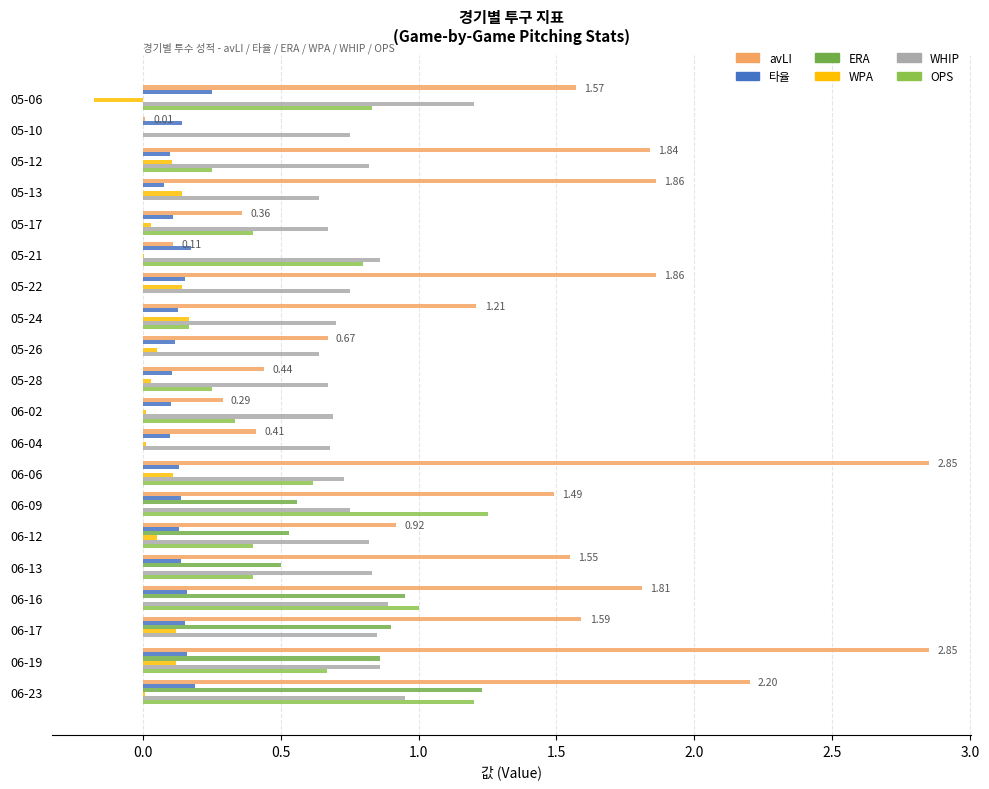

Which series has the largest total across all categories?

avLI